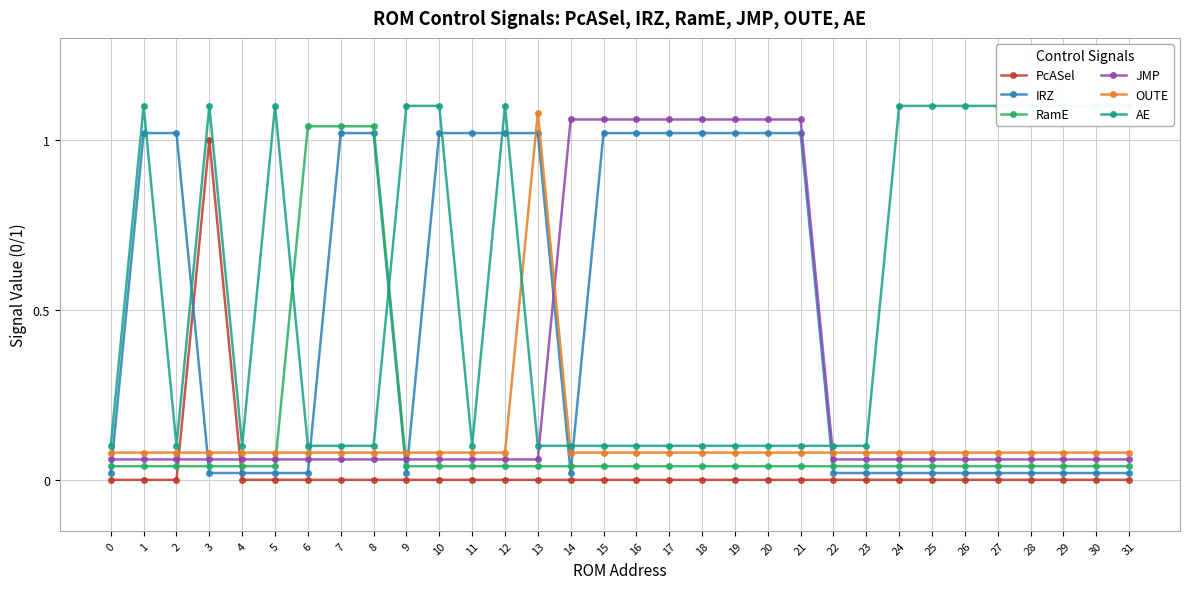

True or false: AE has more than 1 points higher than both neighbors.

True